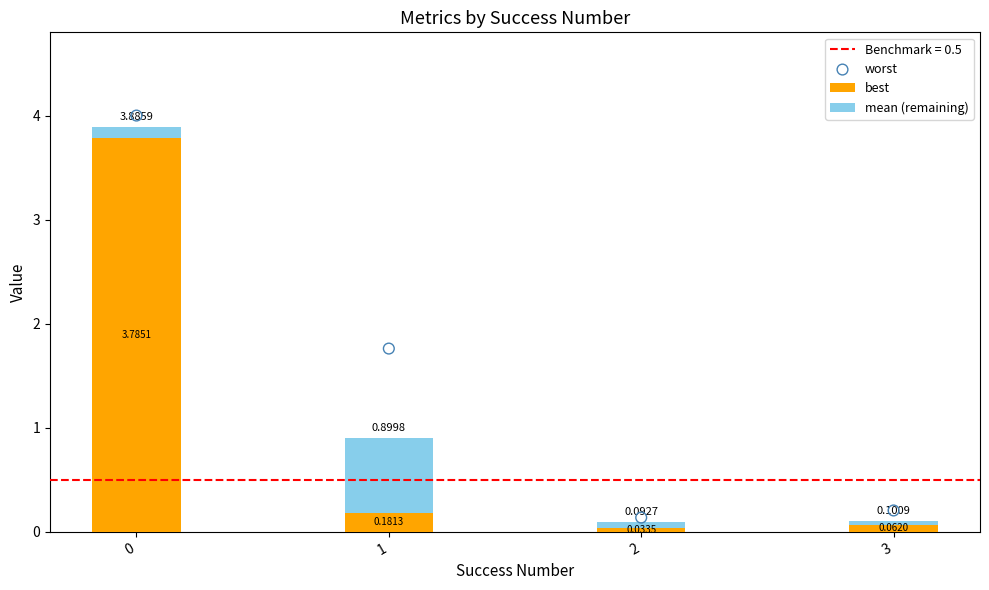

Which series has the largest total across all categories?

worst